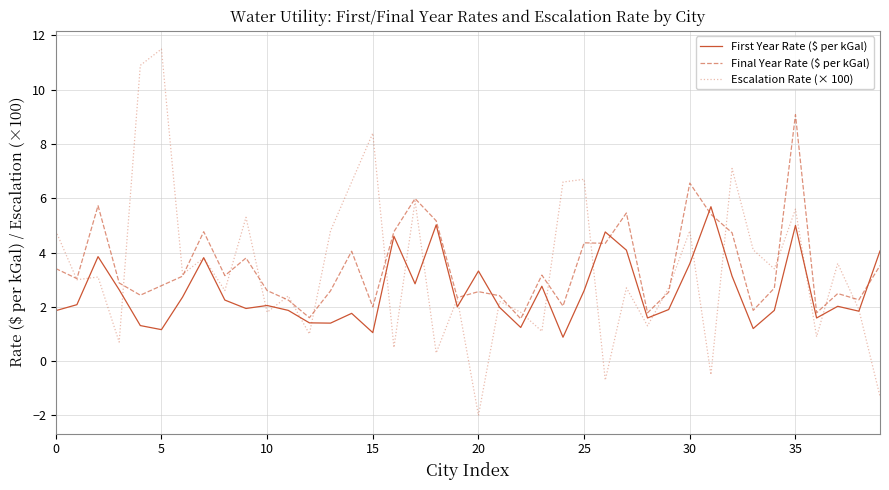

Does the chart have visible grid lines?

Yes